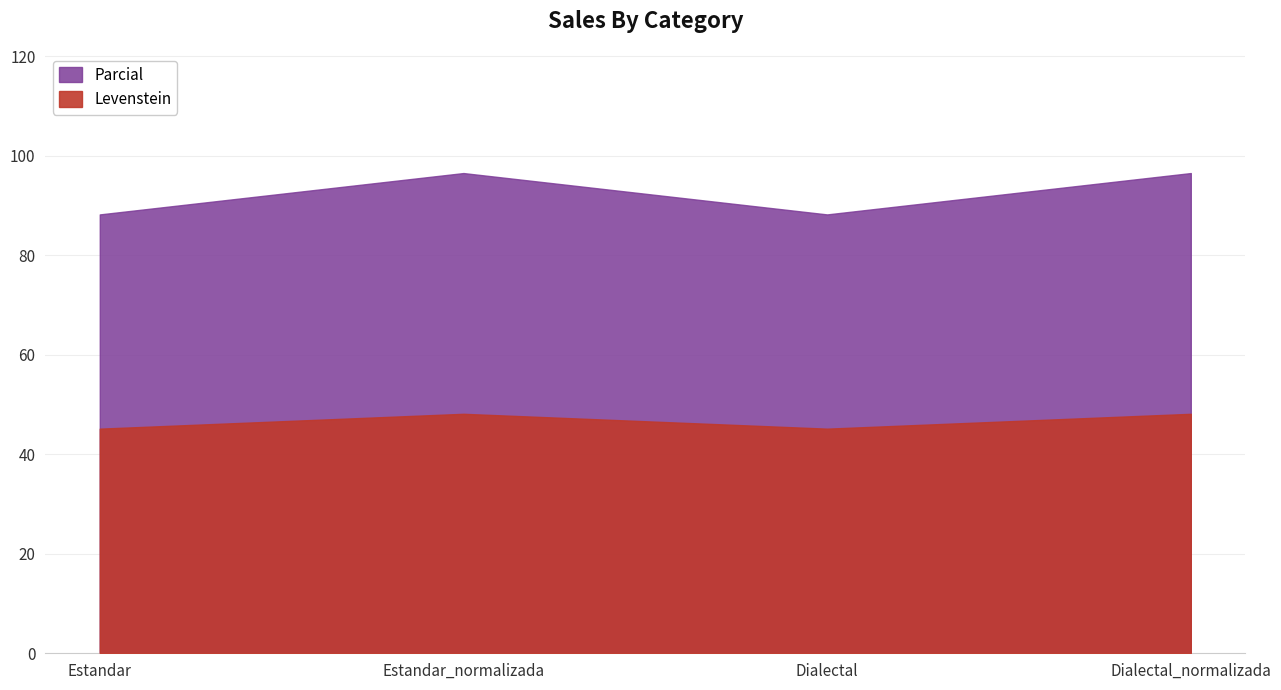

The value of Parcial at Dialectal_normalizada is 173.1. True or false?

False